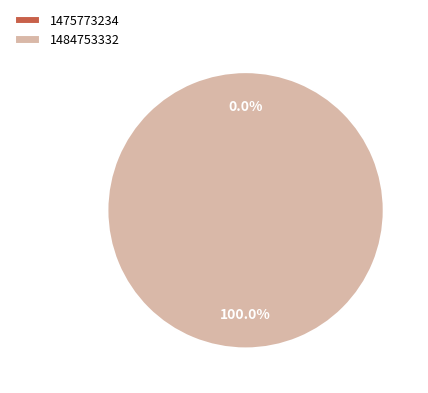

What is the smallest slice in the pie chart?

1475773234